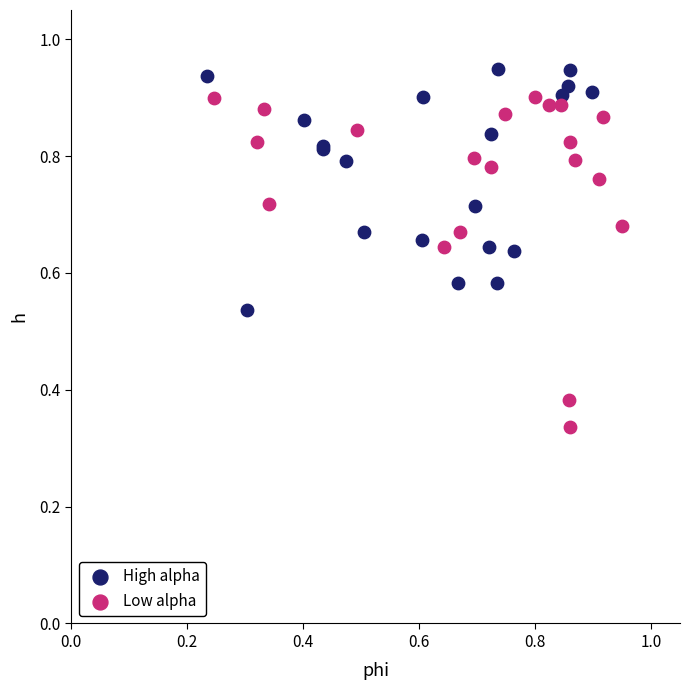

Which series reaches the maximum Y coordinate?

High alpha